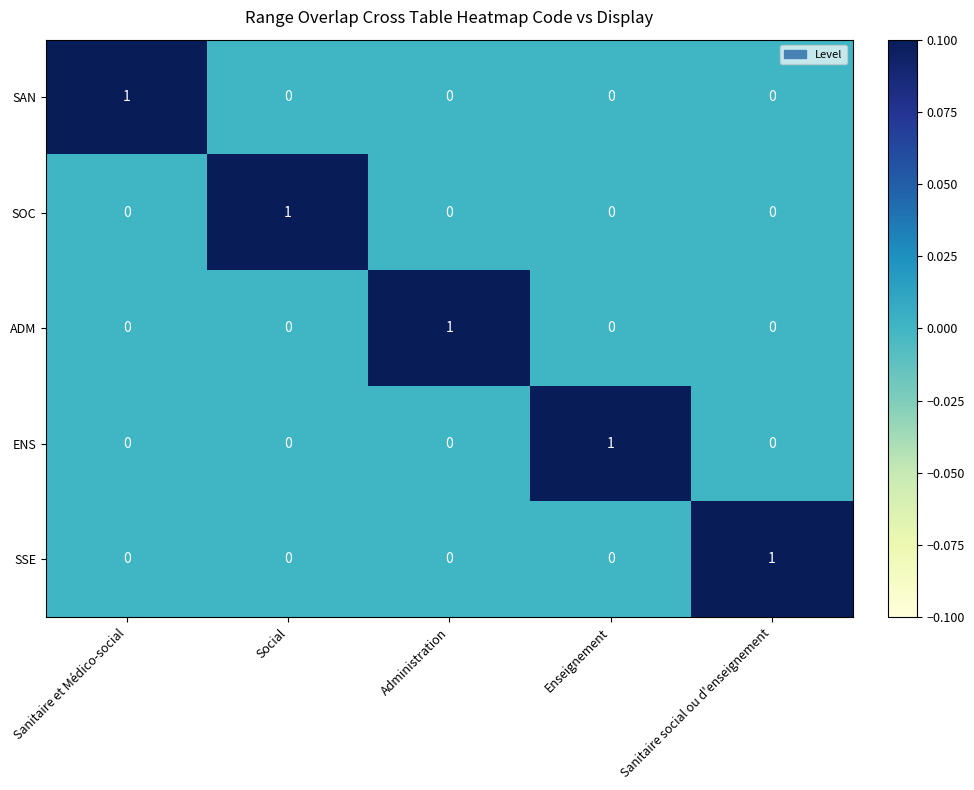

At how many categories does at least one series exceed 0?

5